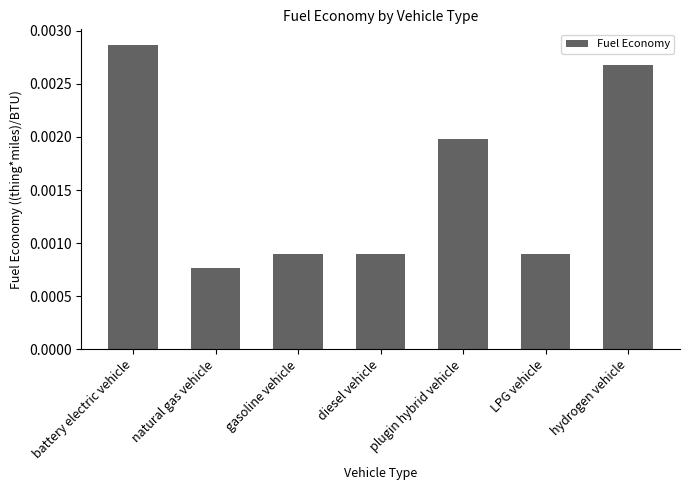

Between battery electric vehicle and gasoline vehicle, which is larger?

battery electric vehicle